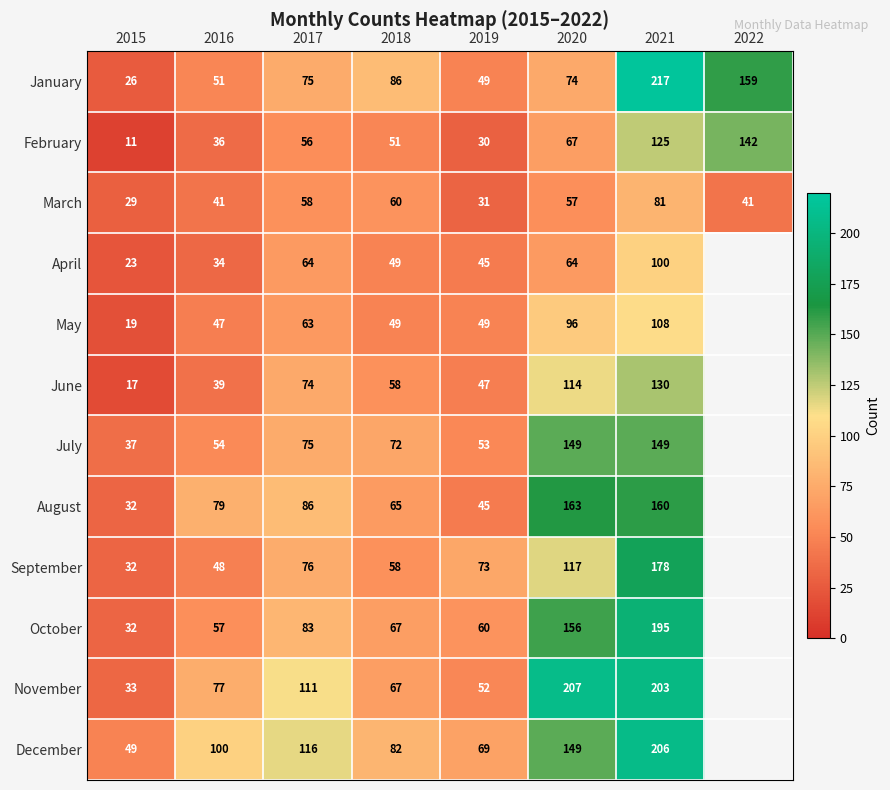

The August series shows 35 at 2017. True or false?

False